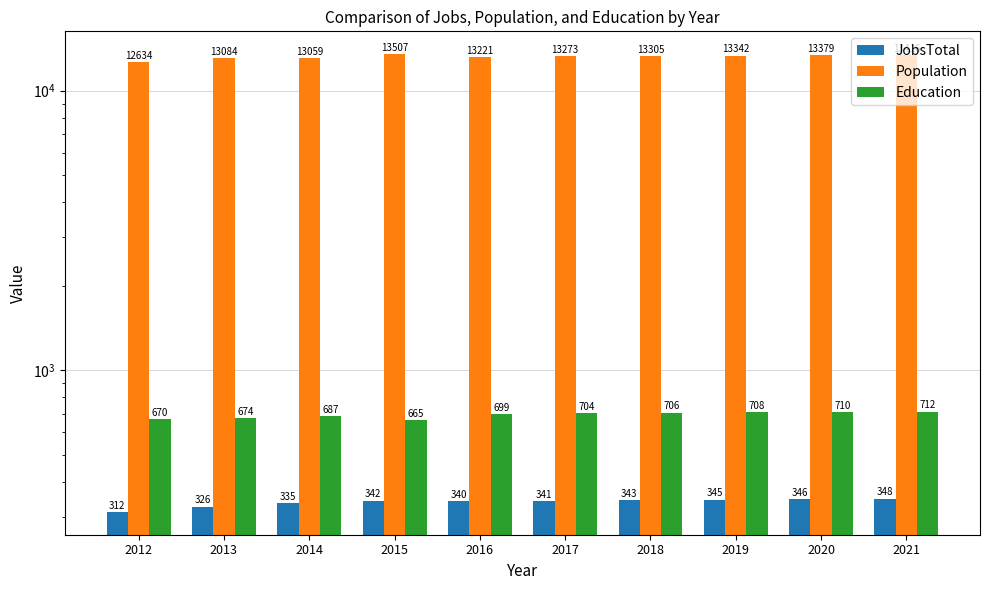

List the series in order of their peak value, highest first.

Population, Education, JobsTotal